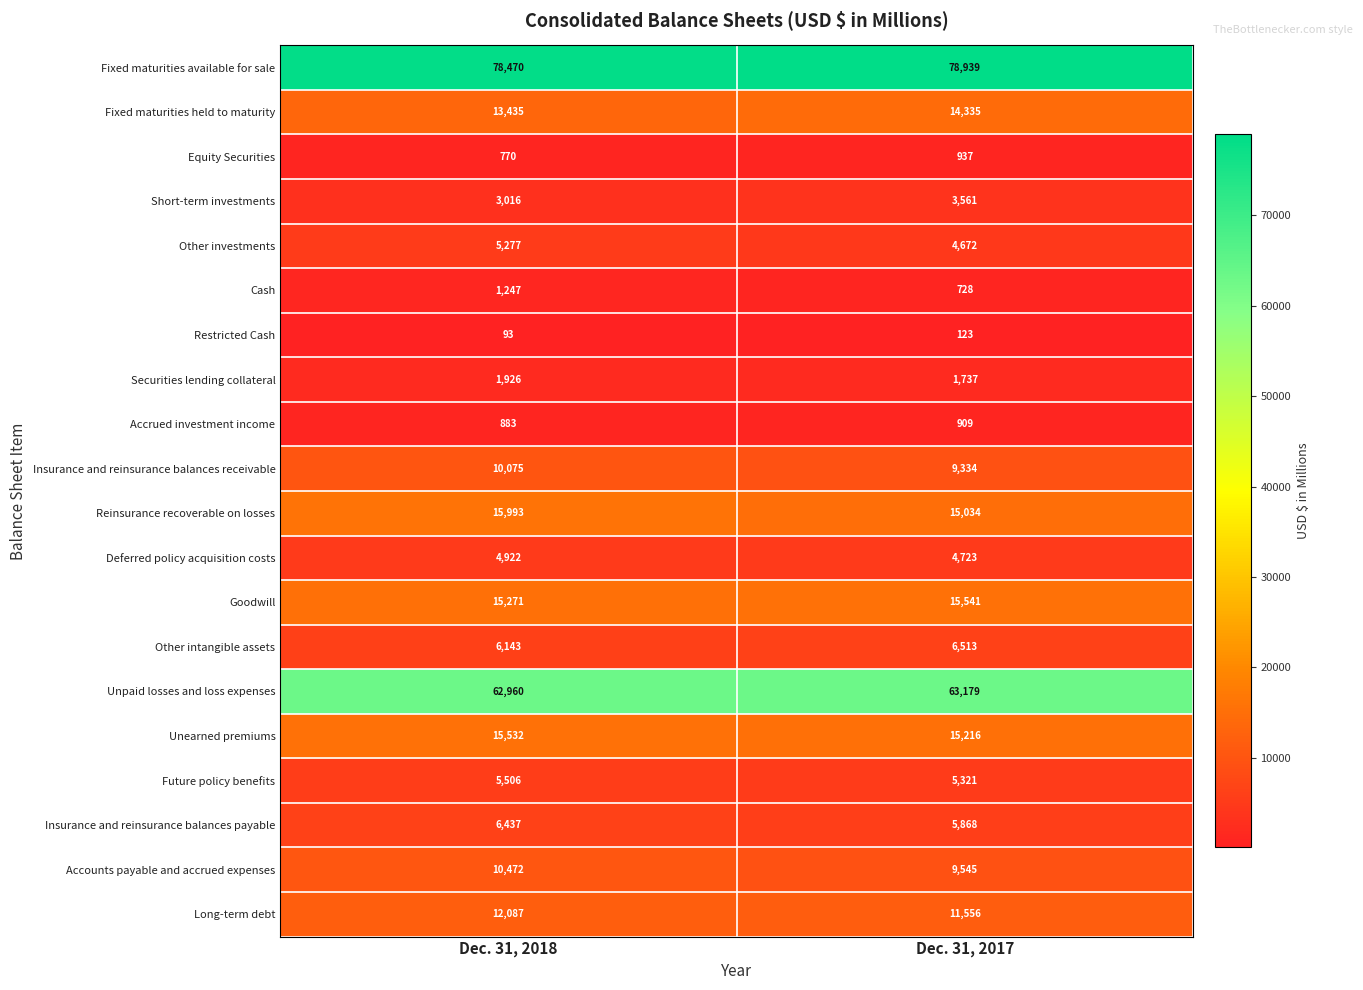

At which category is the sum across all series the highest?

Dec. 31, 2018